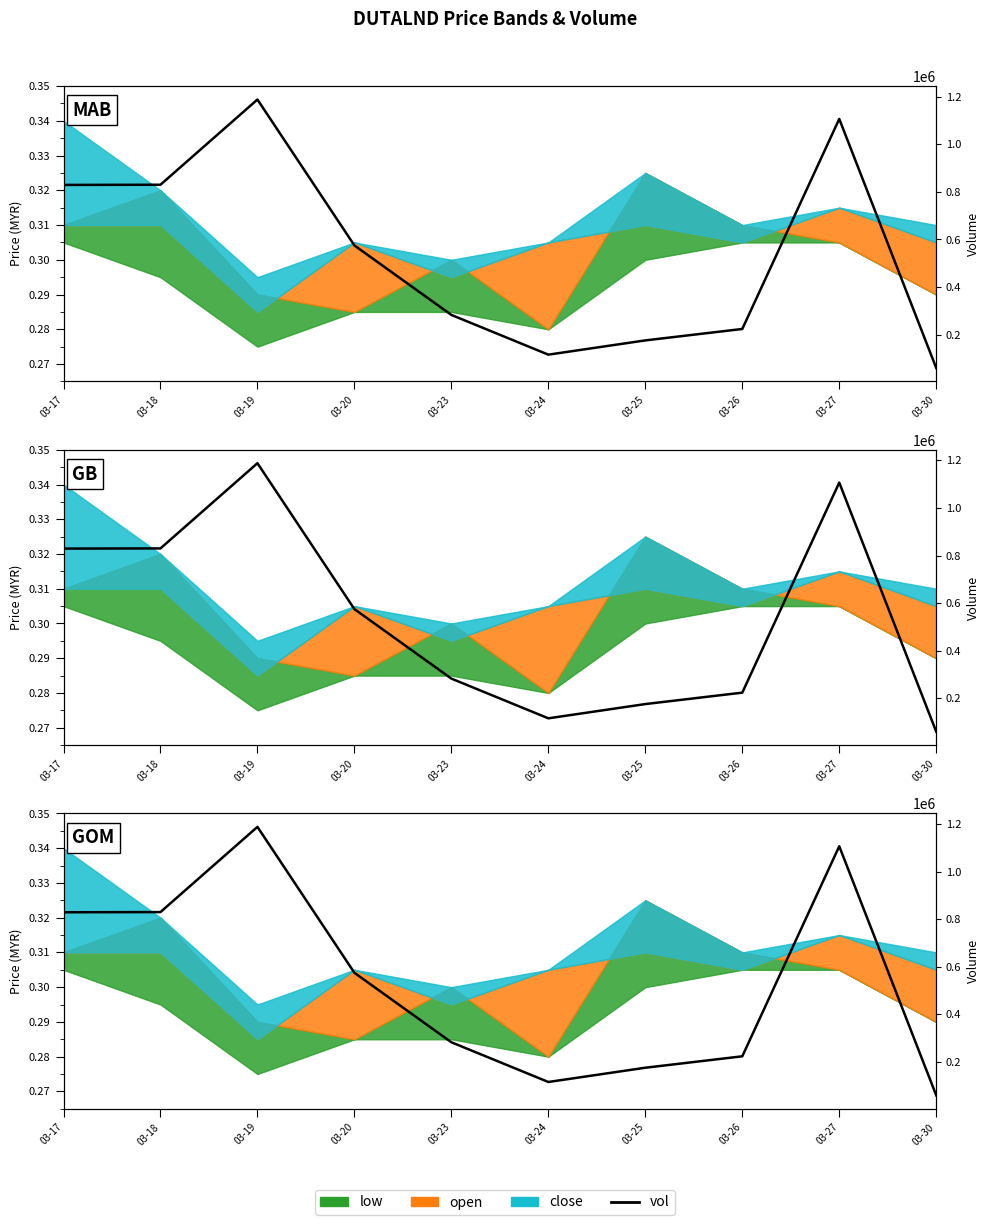

Where is the first local maximum?

03-19